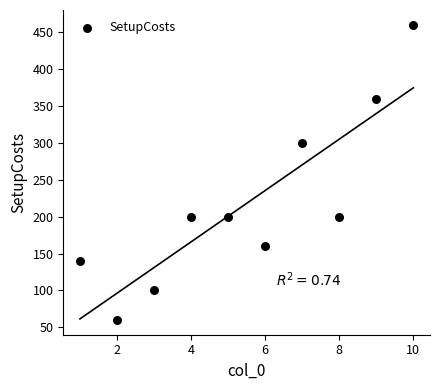

What is the range of X values (max minus min)?

9